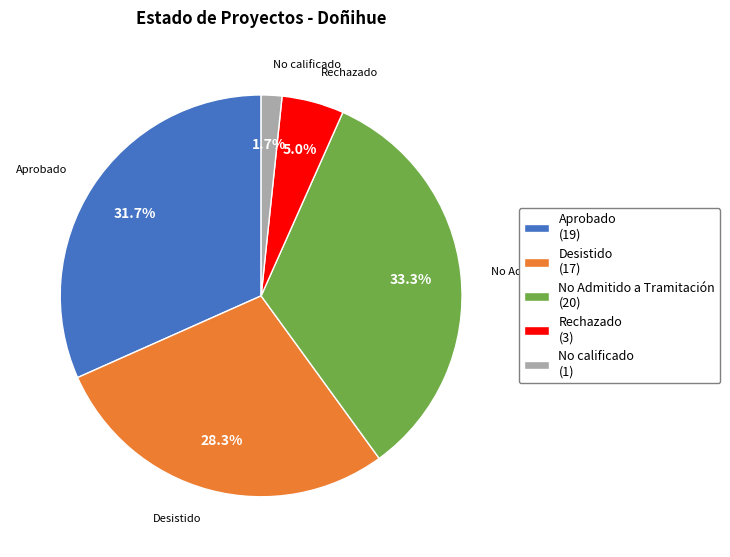

Approximately how many times larger is the value at No calificado compared to Rechazado?

0.3